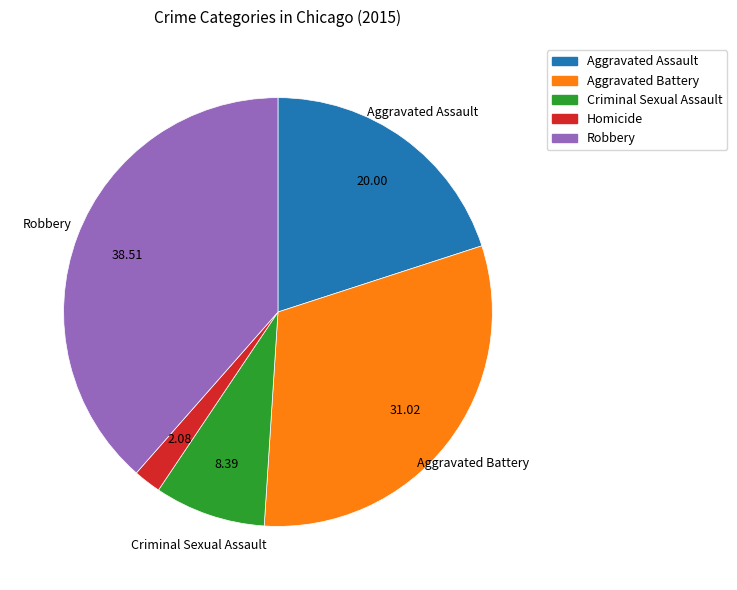

Between Criminal Sexual Assault and Aggravated Assault, which is larger?

Aggravated Assault